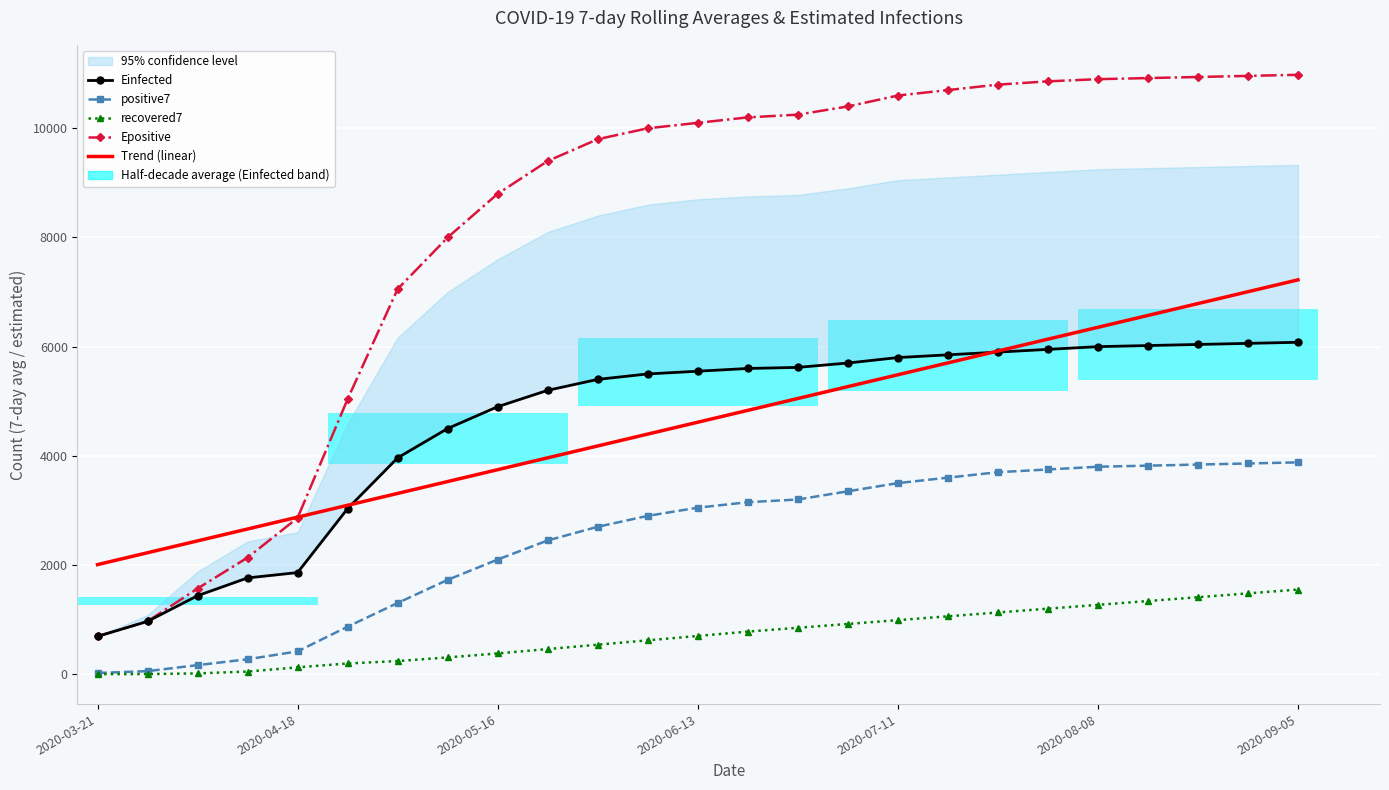

What is the average value of the Epositive series?

8197.3